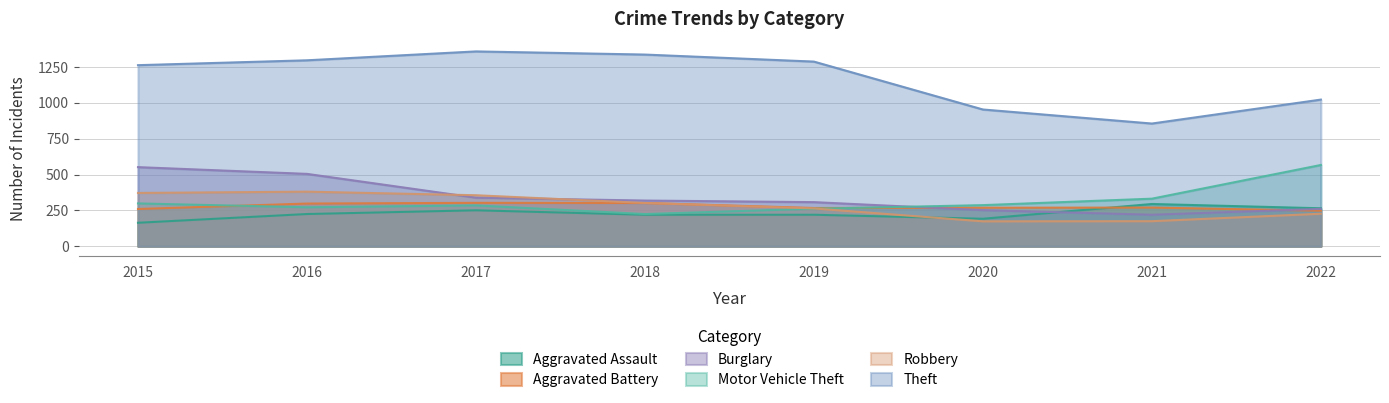

Rank the series by their maximum value, from lowest to highest.

Aggravated Assault, Aggravated Battery, Robbery, Burglary, Motor Vehicle Theft, Theft